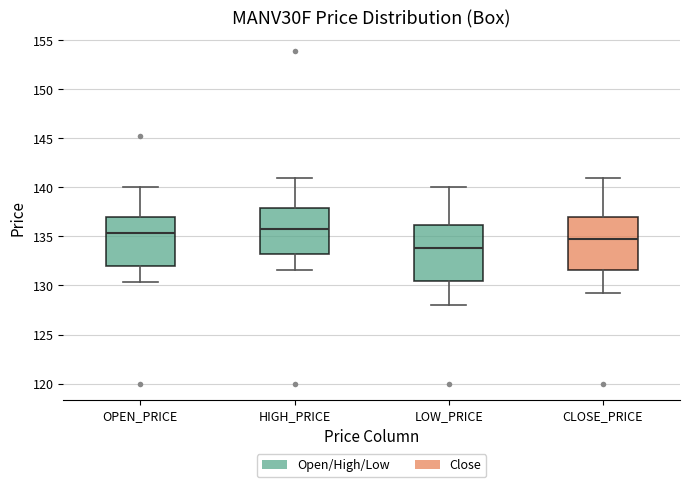

Where is the lower edge of the box for LOW_PRICE on the y-axis? The values are not printed on the chart, so give them approximately, as read against the axis.

130.5